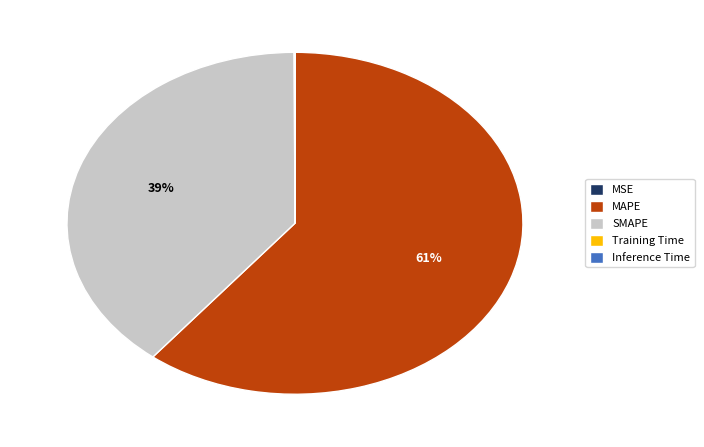

Is there a majority slice in this chart?

Yes